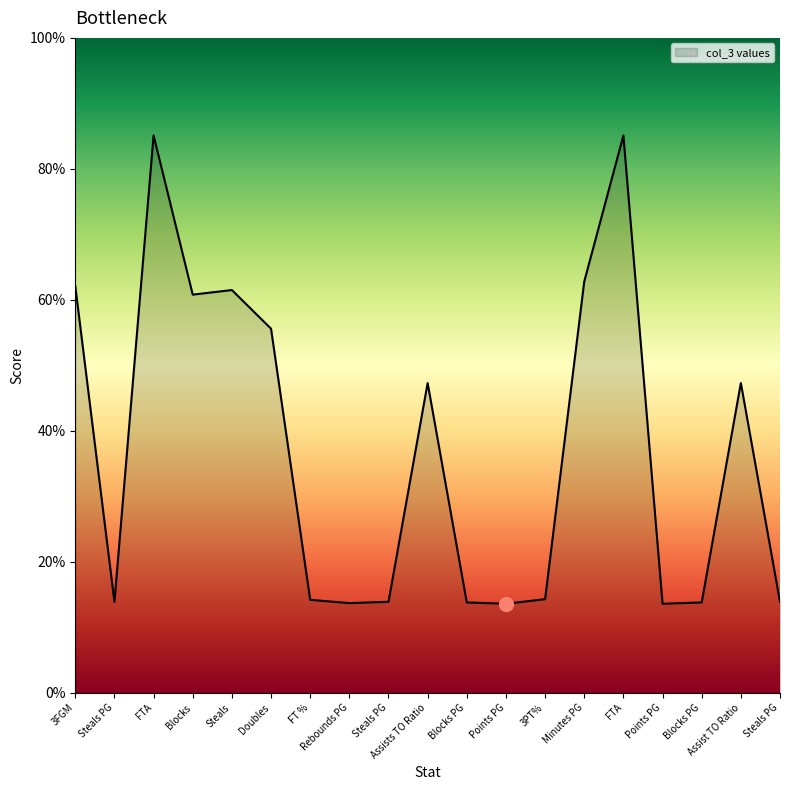

What is the label of the 11th point from the left?

Blocks PG